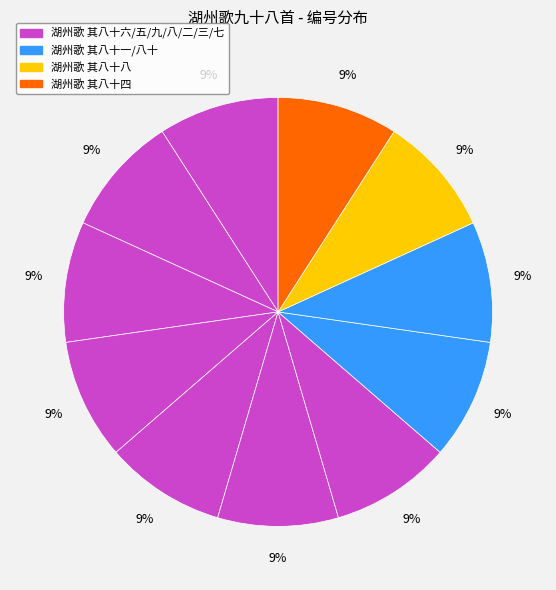

How many segments does this pie chart have?

11